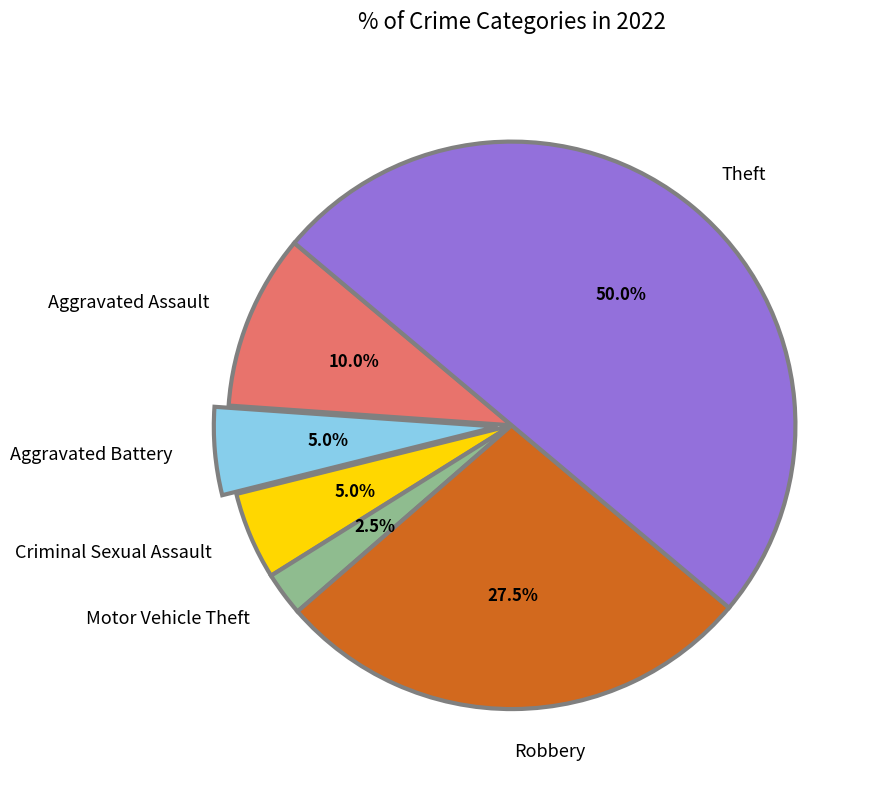

How many slices are in this pie chart?

6